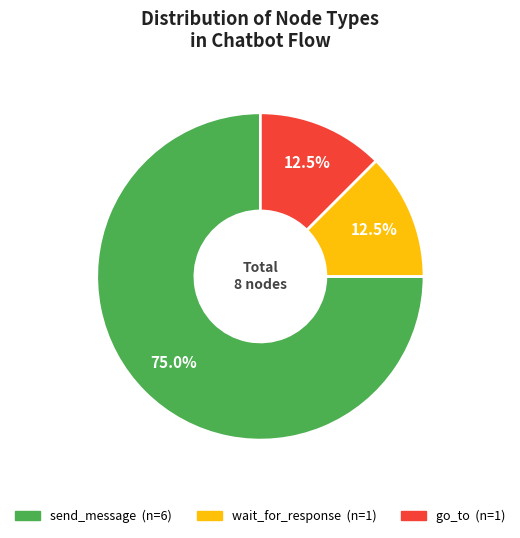

Is there a majority slice in this chart?

Yes